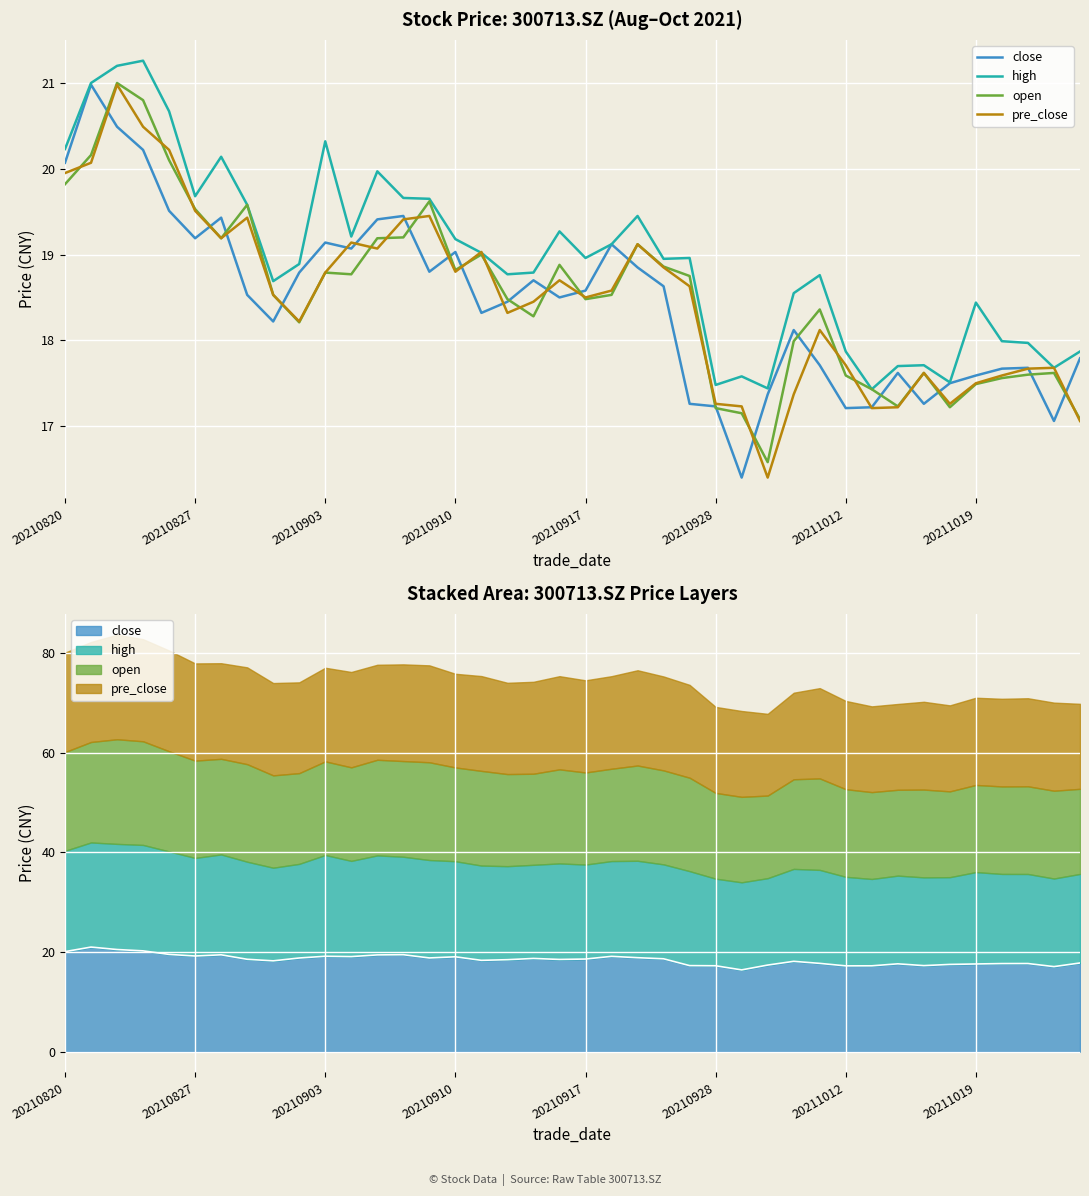

What is the difference between the maximum and minimum values in the pre_close series?

4.6